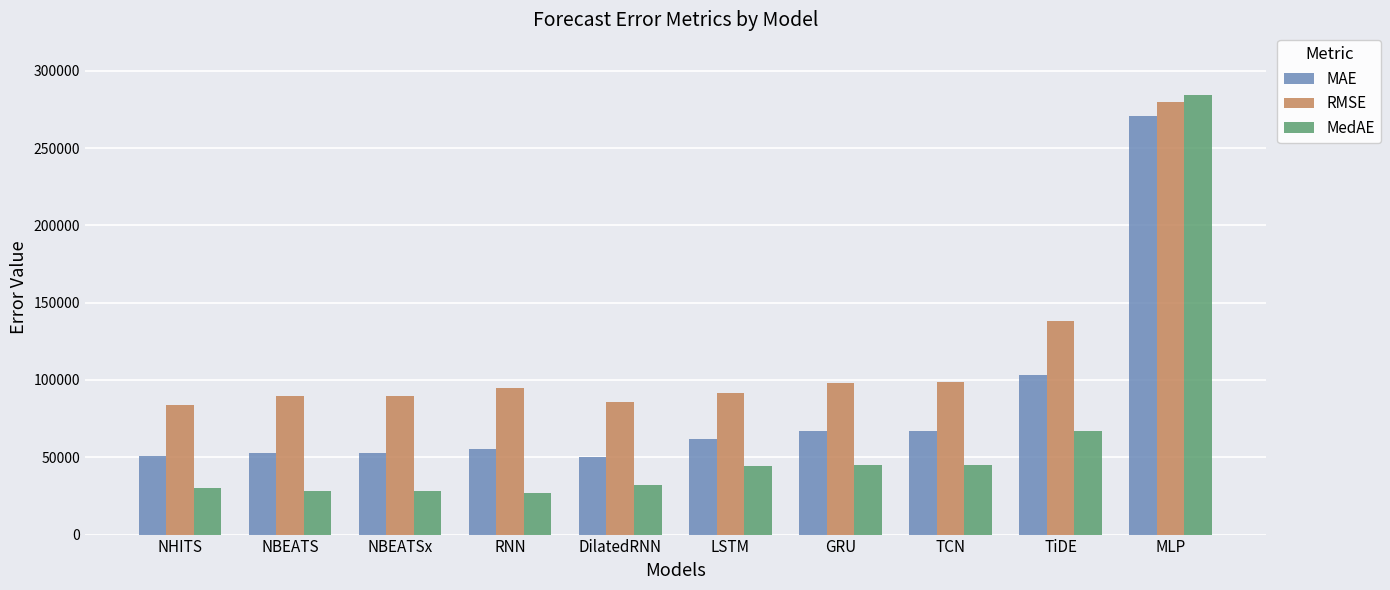

Rank the series at NBEATSx from lowest to highest value.

MedAE, MAE, RMSE